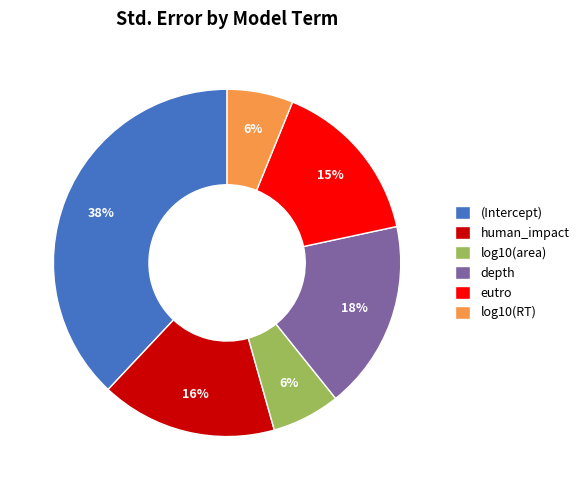

Combined, do log10(area) and eutro account for over 50%?

No